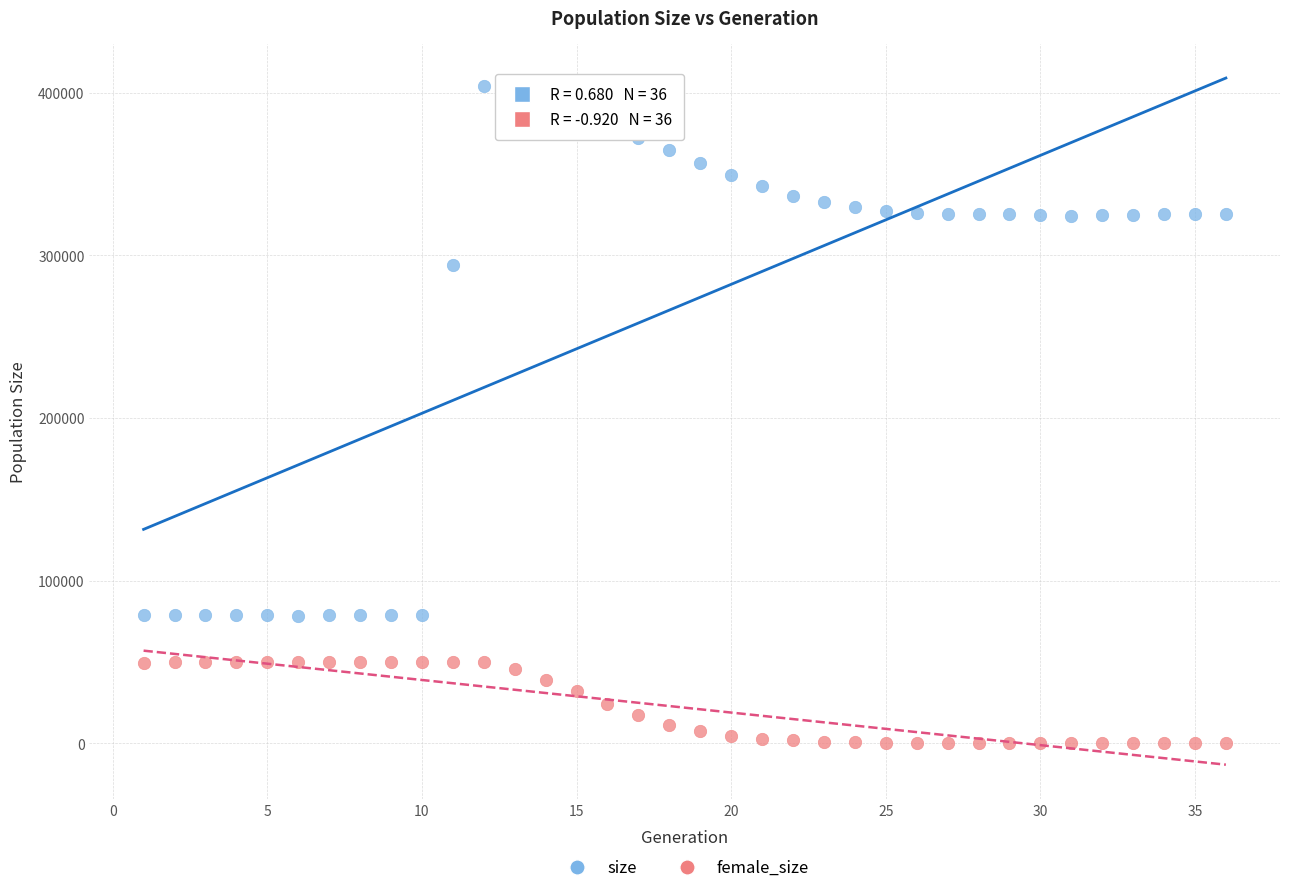

What is the X range (max minus min) for the scatter plot?

35